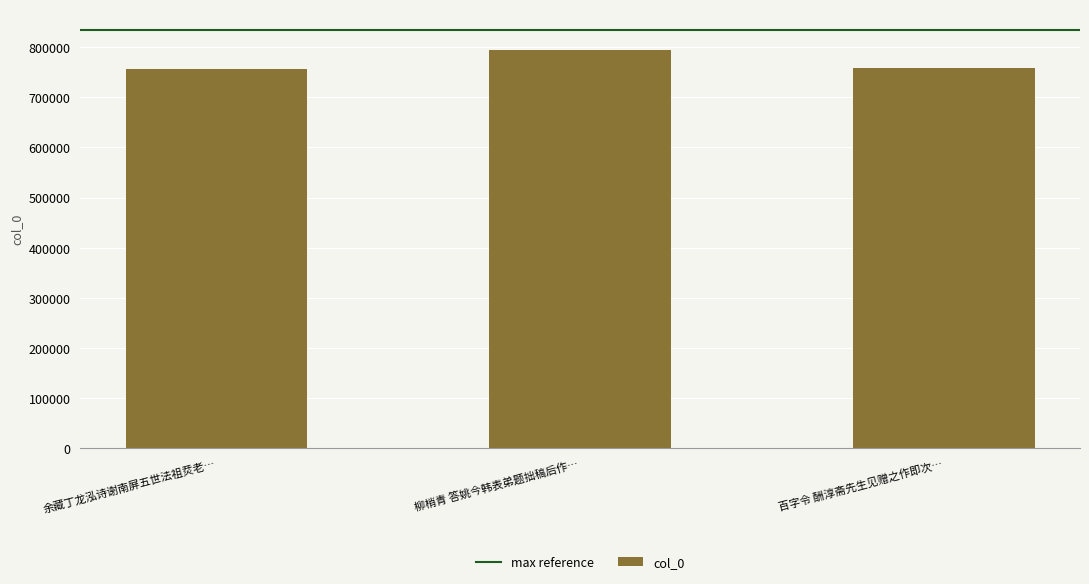

What is the ratio of the value at 柳梢青 答姚今韩表弟题拙稿后作… to the value at 余藏丁龙泓诗谢南屏五世法祖烎老…?

1.0